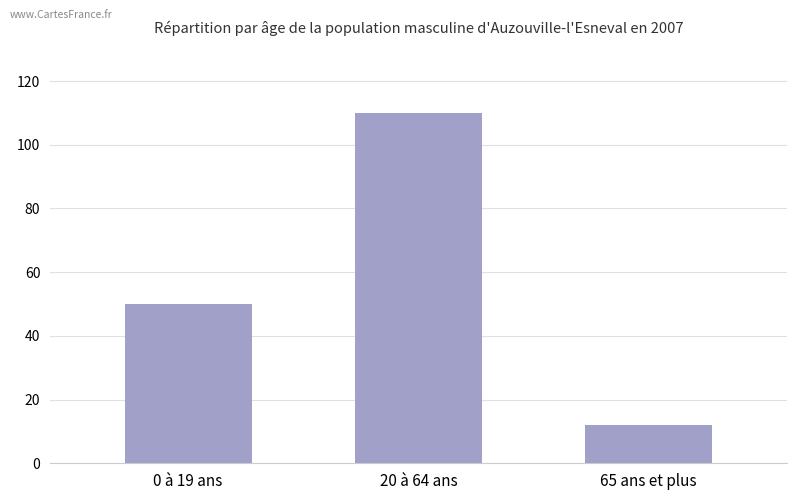

Rank the categories by value from lowest to highest.

65 ans et plus, 0 à 19 ans, 20 à 64 ans